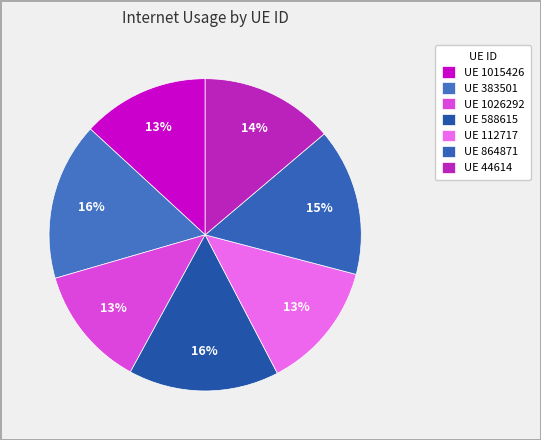

Is there any slice that represents more than half of the pie?

No